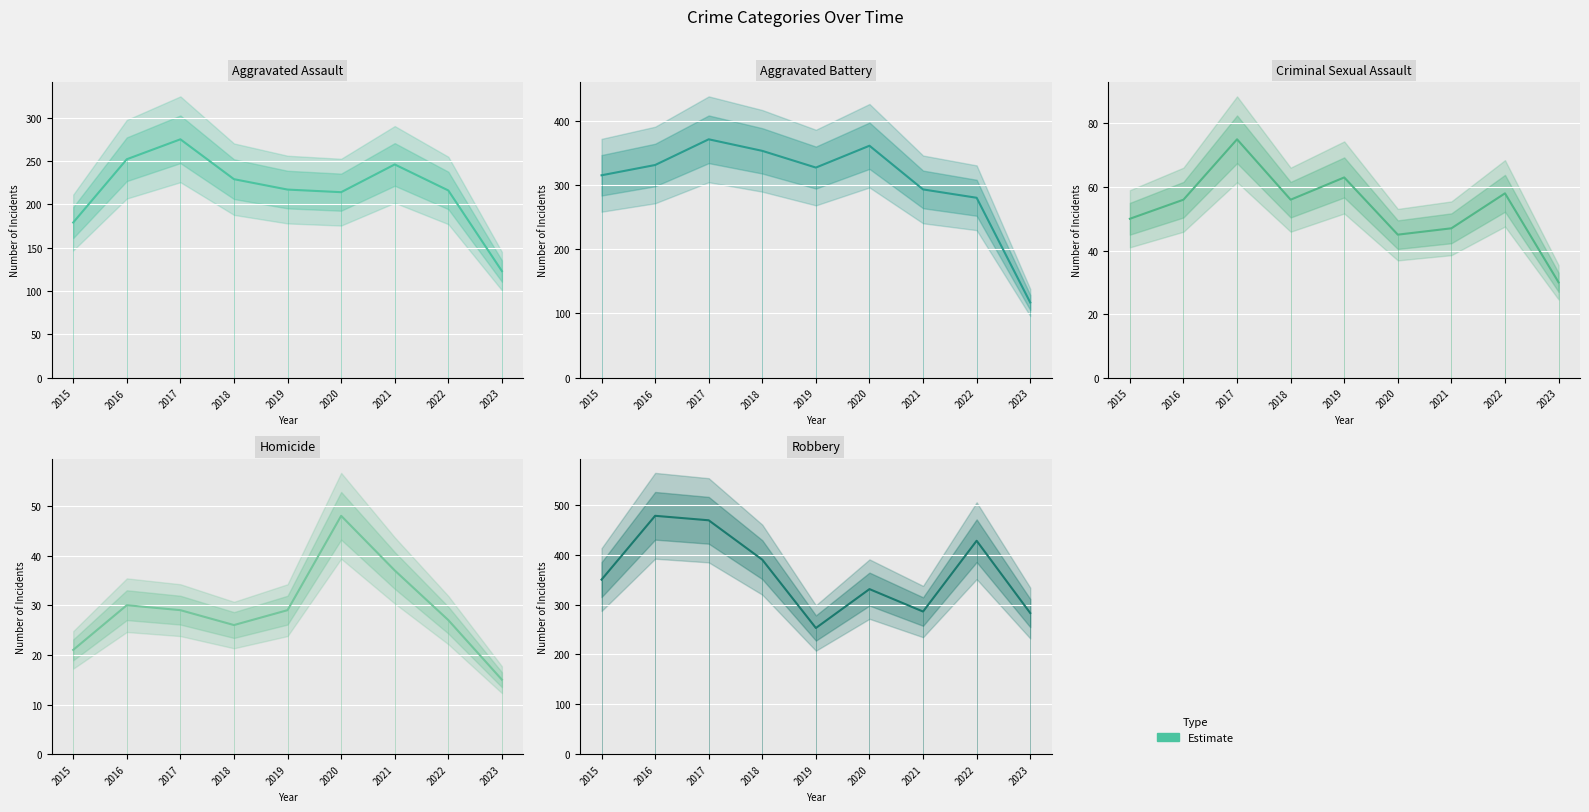

What is the minimum value shown in the chart?

15